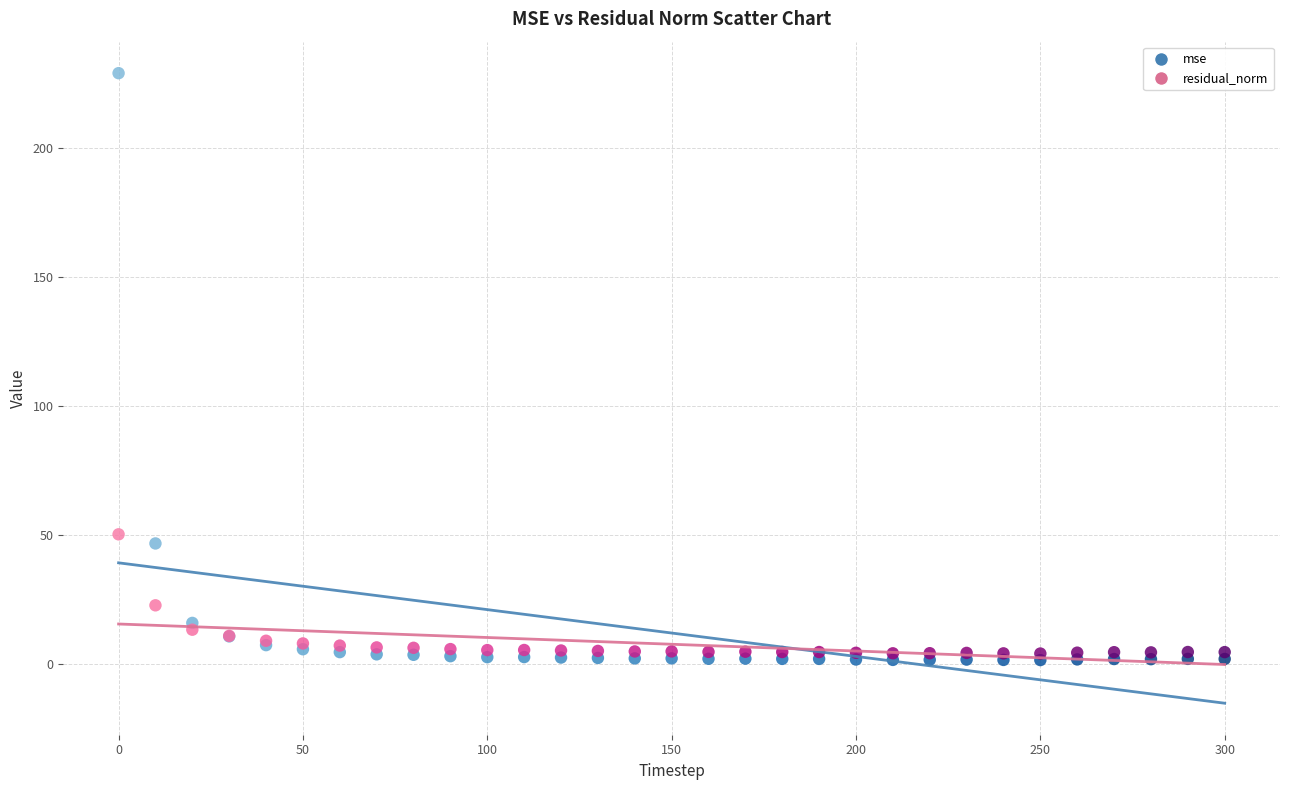

In the residual_norm series, what Y value is closest to 27?

22.7